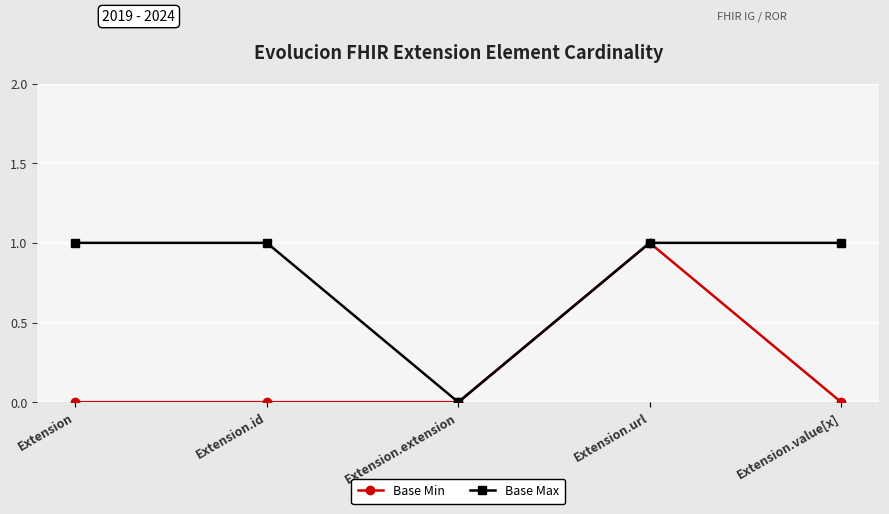

What is the maximum value shown in the chart?

1